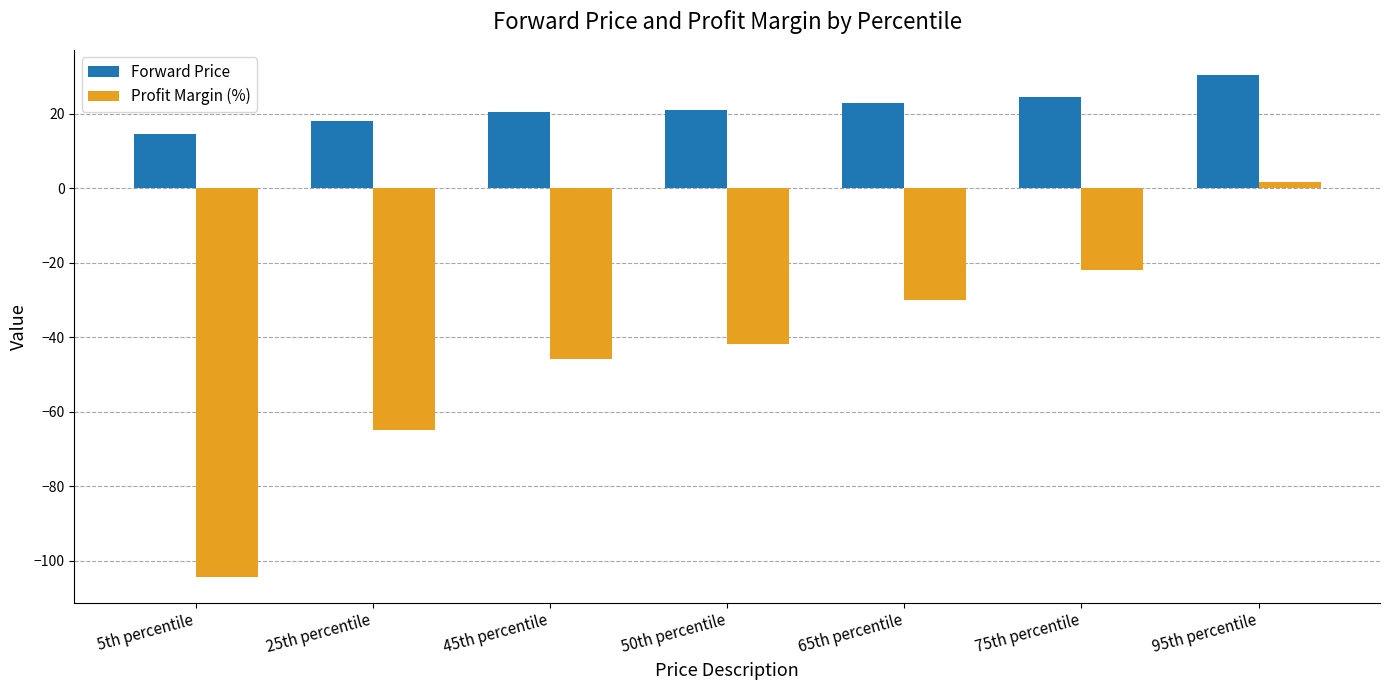

What is the minimum value shown in the chart?

-104.5